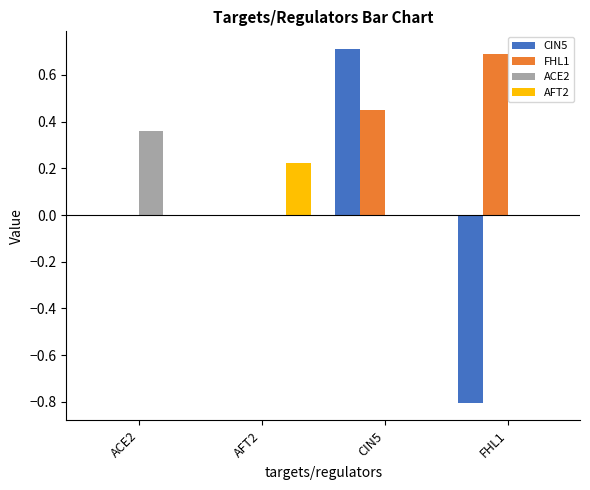

How many groups of bars are there?

4